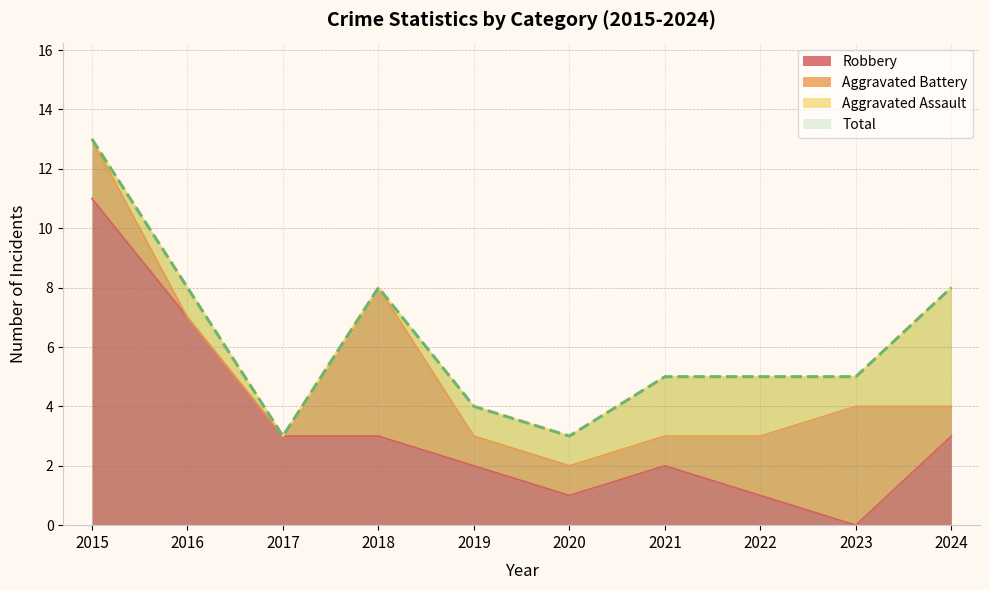

What is the maximum value for Robbery?

11